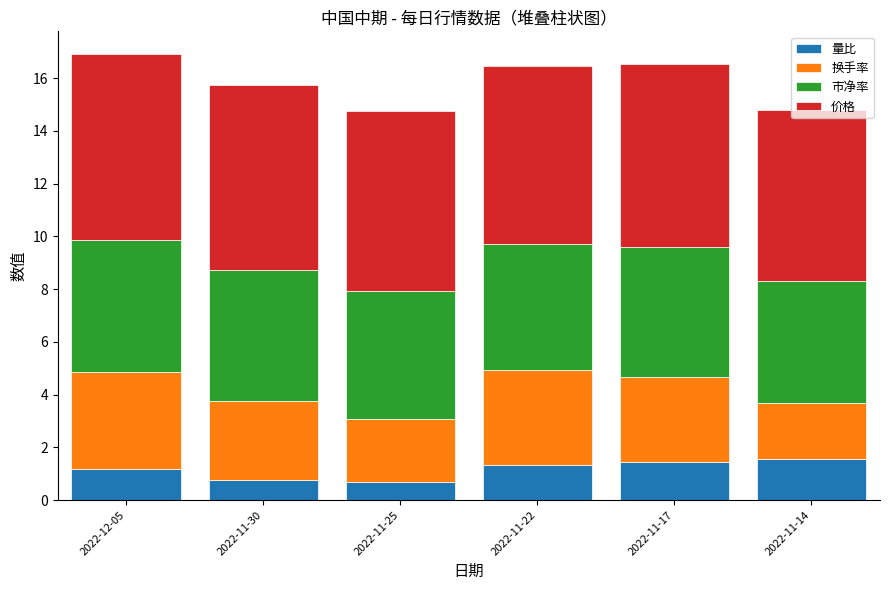

What is the difference between the second highest and second lowest values in the 量比 series?

0.7